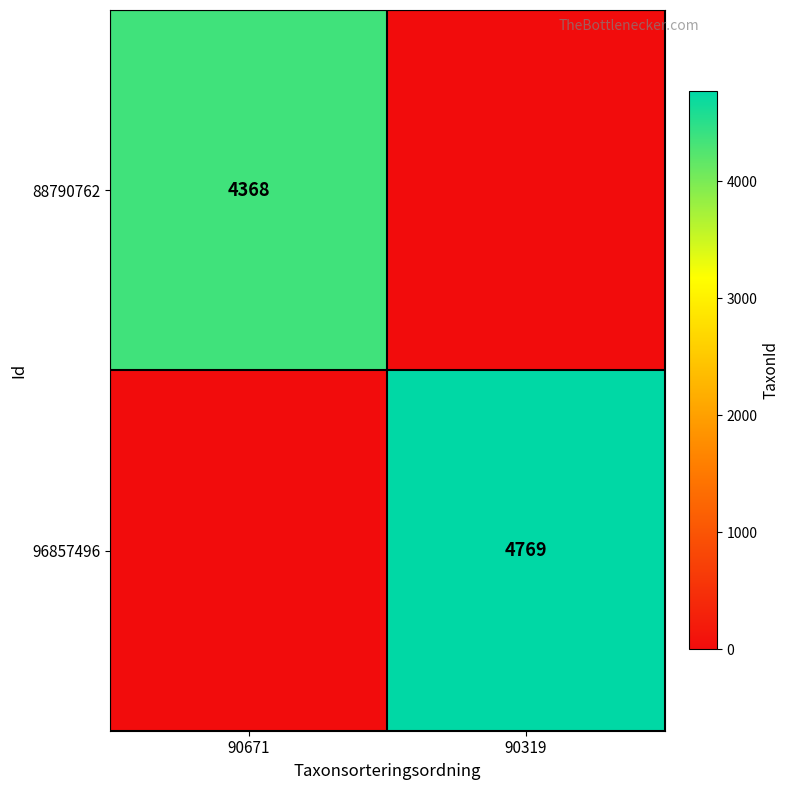

The value of 88790762 at 90671 is 1011. True or false?

False